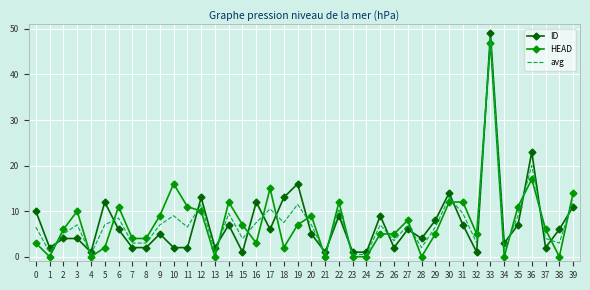

What is the highest value of the avg series?

48.0